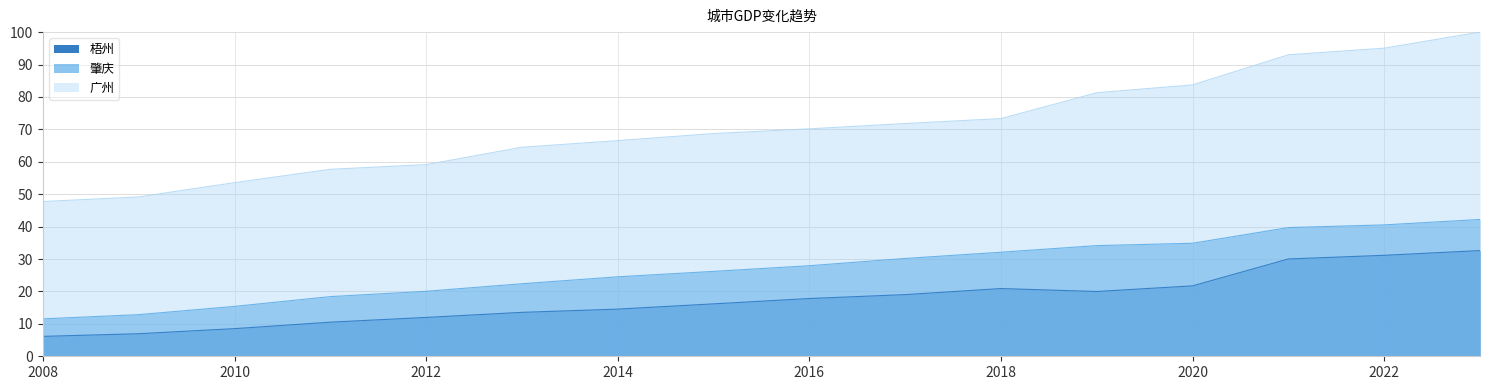

The 肇庆 series shows 42.2 at 2023. True or false?

True